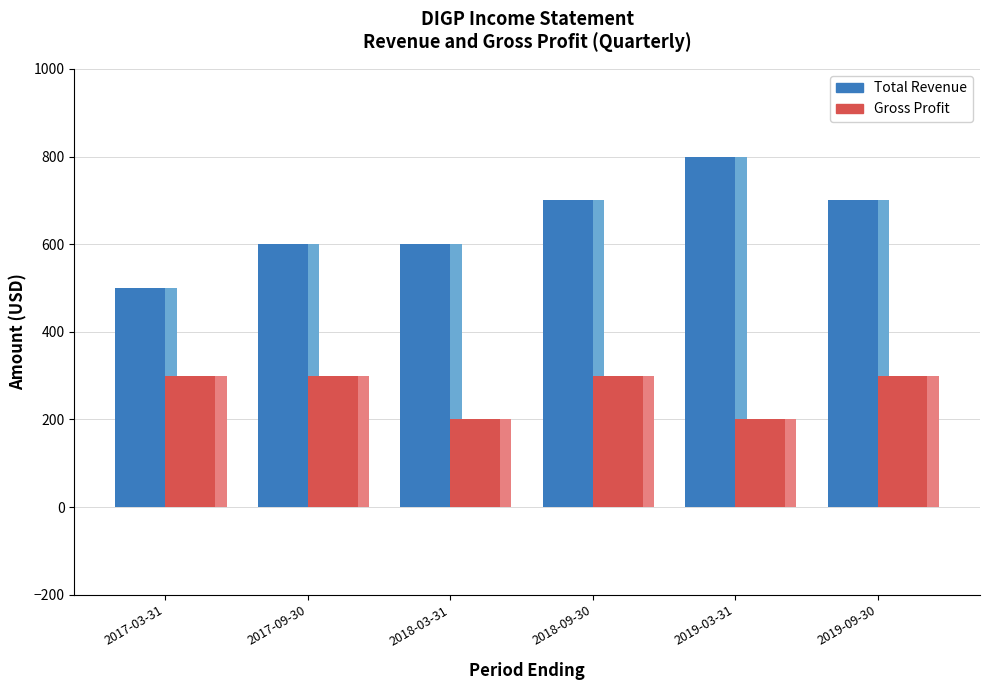

Which series changed the most between 2017-03-31 and 2019-09-30?

Total Revenue